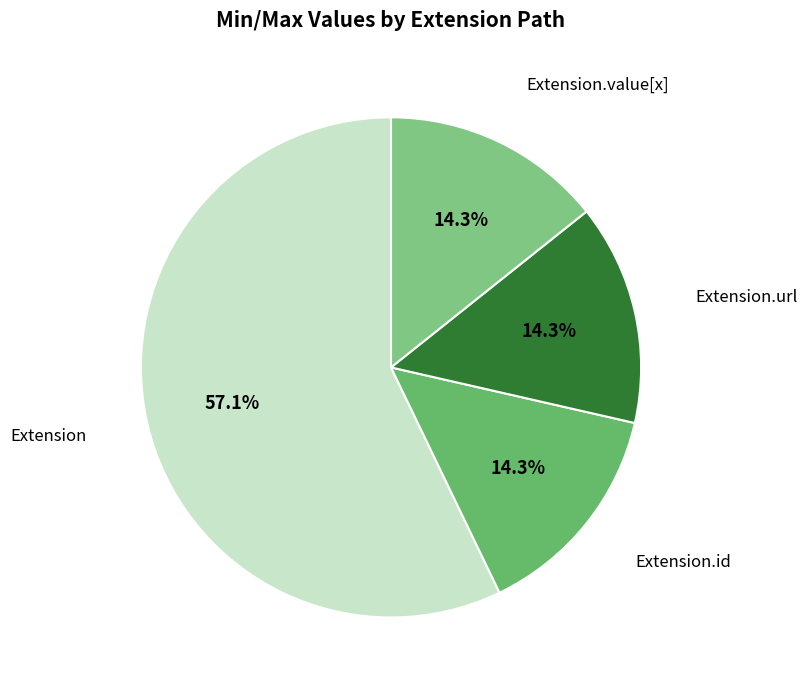

What is the ratio of the value at Extension.id to the value at Extension.value[x]?

1.0